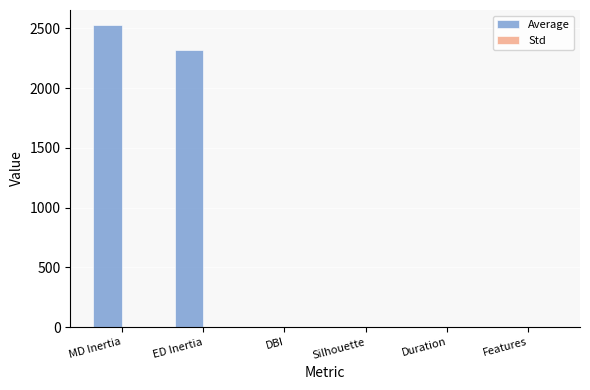

At which category is the sum across all series the highest?

MD Inertia